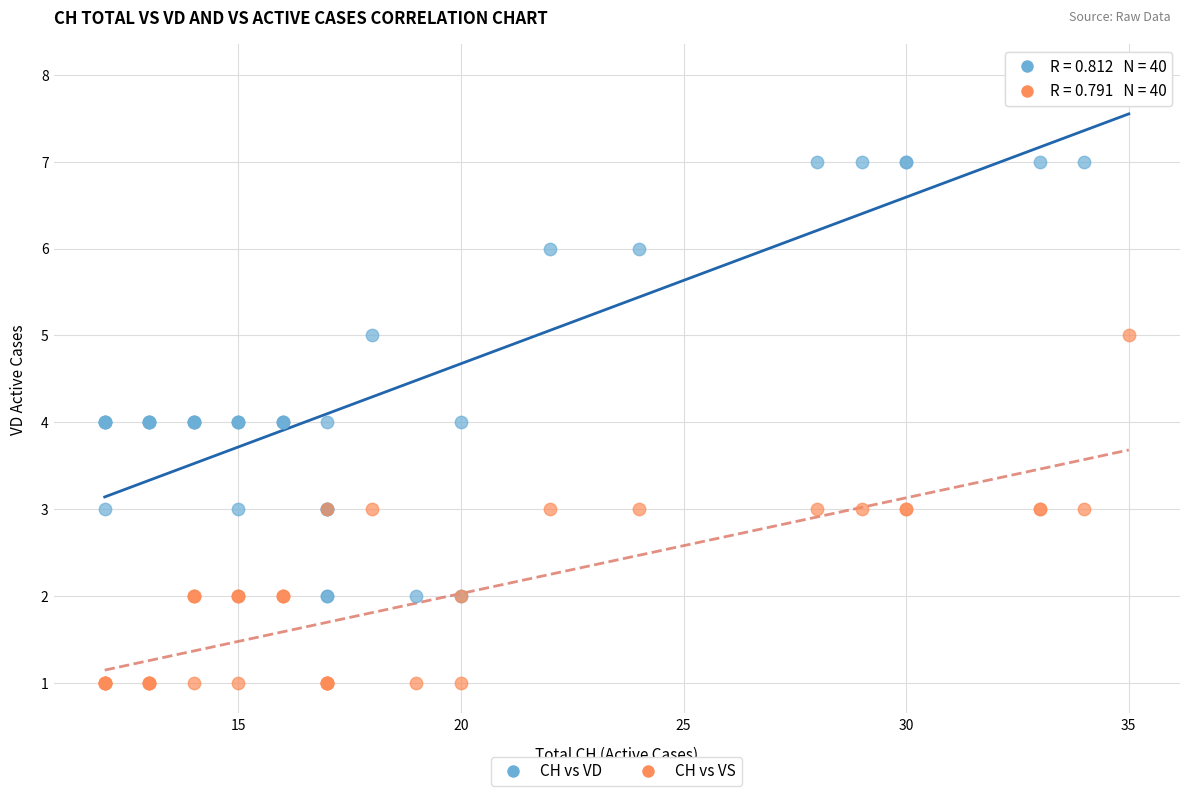

Which series reaches the minimum Y coordinate?

CH vs VS